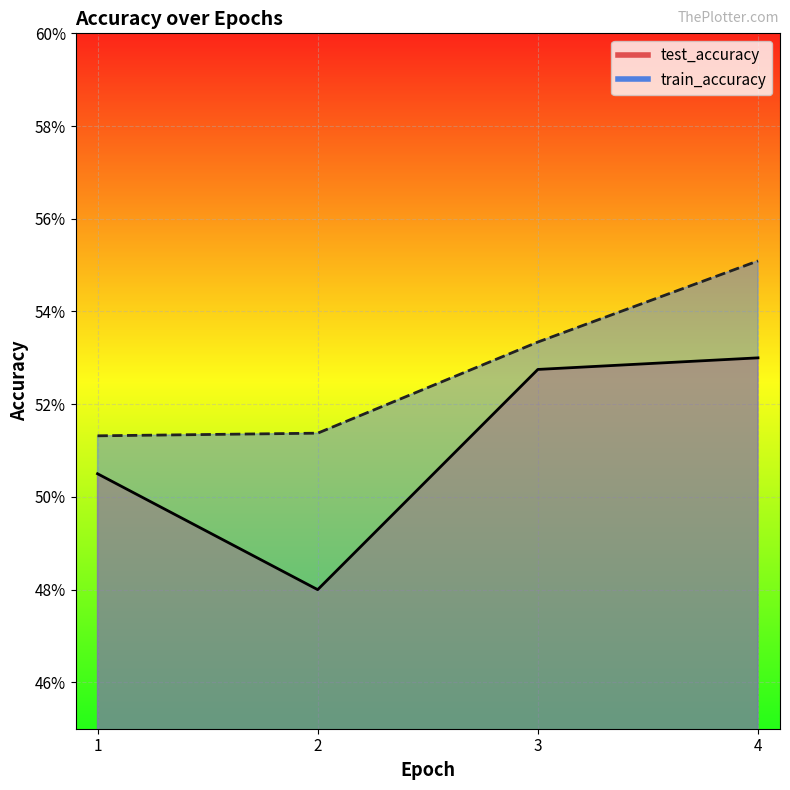

The test_accuracy series shows 0.5 at 4. True or false?

True